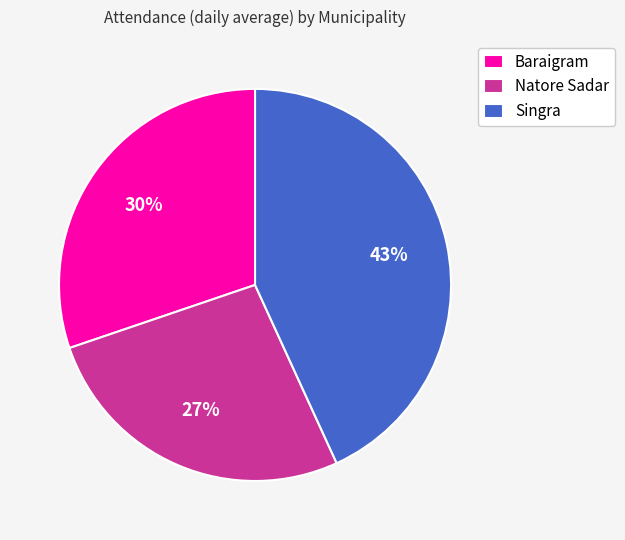

Is there a majority slice in this chart?

No